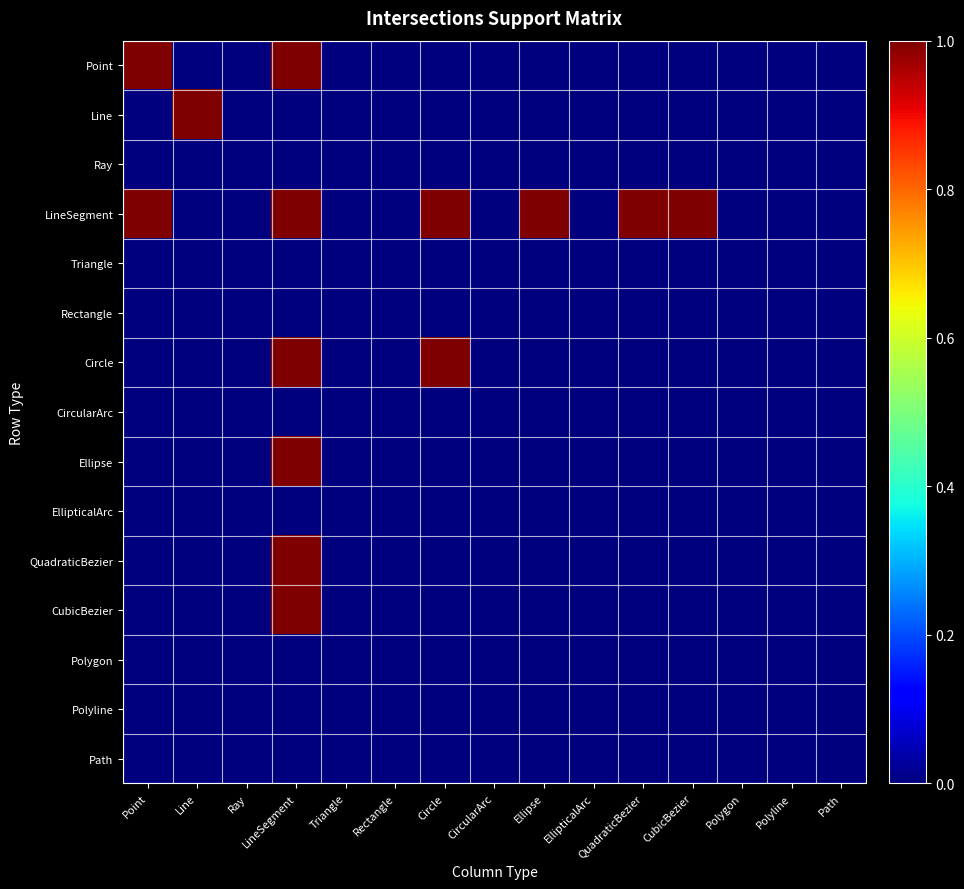

Reading left to right, what are all the values shown in this chart?

Point: Point=1	Line=0	Ray=0	LineSegment=1	Triangle=0	Rectangle=0	Circle=0	CircularArc=0	Ellipse=0	EllipticalArc=0	QuadraticBezier=0	CubicBezier=0	Polygon=0	Polyline=0	Path=0
Line: Point=0	Line=1	Ray=0	LineSegment=0	Triangle=0	Rectangle=0	Circle=0	CircularArc=0	Ellipse=0	EllipticalArc=0	QuadraticBezier=0	CubicBezier=0	Polygon=0	Polyline=0	Path=0
Ray: Point=0	Line=0	Ray=0	LineSegment=0	Triangle=0	Rectangle=0	Circle=0	CircularArc=0	Ellipse=0	EllipticalArc=0	QuadraticBezier=0	CubicBezier=0	Polygon=0	Polyline=0	Path=0
LineSegment: Point=1	Line=0	Ray=0	LineSegment=1	Triangle=0	Rectangle=0	Circle=1	CircularArc=0	Ellipse=1	EllipticalArc=0	QuadraticBezier=1	CubicBezier=1	Polygon=0	Polyline=0	Path=0
Triangle: Point=0	Line=0	Ray=0	LineSegment=0	Triangle=0	Rectangle=0	Circle=0	CircularArc=0	Ellipse=0	EllipticalArc=0	QuadraticBezier=0	CubicBezier=0	Polygon=0	Polyline=0	Path=0
Rectangle: Point=0	Line=0	Ray=0	LineSegment=0	Triangle=0	Rectangle=0	Circle=0	CircularArc=0	Ellipse=0	EllipticalArc=0	QuadraticBezier=0	CubicBezier=0	Polygon=0	Polyline=0	Path=0
Circle: Point=0	Line=0	Ray=0	LineSegment=1	Triangle=0	Rectangle=0	Circle=1	CircularArc=0	Ellipse=0	EllipticalArc=0	QuadraticBezier=0	CubicBezier=0	Polygon=0	Polyline=0	Path=0
CircularArc: Point=0	Line=0	Ray=0	LineSegment=0	Triangle=0	Rectangle=0	Circle=0	CircularArc=0	Ellipse=0	EllipticalArc=0	QuadraticBezier=0	CubicBezier=0	Polygon=0	Polyline=0	Path=0
Ellipse: Point=0	Line=0	Ray=0	LineSegment=1	Triangle=0	Rectangle=0	Circle=0	CircularArc=0	Ellipse=0	EllipticalArc=0	QuadraticBezier=0	CubicBezier=0	Polygon=0	Polyline=0	Path=0
EllipticalArc: Point=0	Line=0	Ray=0	LineSegment=0	Triangle=0	Rectangle=0	Circle=0	CircularArc=0	Ellipse=0	EllipticalArc=0	QuadraticBezier=0	CubicBezier=0	Polygon=0	Polyline=0	Path=0
QuadraticBezier: Point=0	Line=0	Ray=0	LineSegment=1	Triangle=0	Rectangle=0	Circle=0	CircularArc=0	Ellipse=0	EllipticalArc=0	QuadraticBezier=0	CubicBezier=0	Polygon=0	Polyline=0	Path=0
CubicBezier: Point=0	Line=0	Ray=0	LineSegment=1	Triangle=0	Rectangle=0	Circle=0	CircularArc=0	Ellipse=0	EllipticalArc=0	QuadraticBezier=0	CubicBezier=0	Polygon=0	Polyline=0	Path=0
Polygon: Point=0	Line=0	Ray=0	LineSegment=0	Triangle=0	Rectangle=0	Circle=0	CircularArc=0	Ellipse=0	EllipticalArc=0	QuadraticBezier=0	CubicBezier=0	Polygon=0	Polyline=0	Path=0
Polyline: Point=0	Line=0	Ray=0	LineSegment=0	Triangle=0	Rectangle=0	Circle=0	CircularArc=0	Ellipse=0	EllipticalArc=0	QuadraticBezier=0	CubicBezier=0	Polygon=0	Polyline=0	Path=0
Path: Point=0	Line=0	Ray=0	LineSegment=0	Triangle=0	Rectangle=0	Circle=0	CircularArc=0	Ellipse=0	EllipticalArc=0	QuadraticBezier=0	CubicBezier=0	Polygon=0	Polyline=0	Path=0